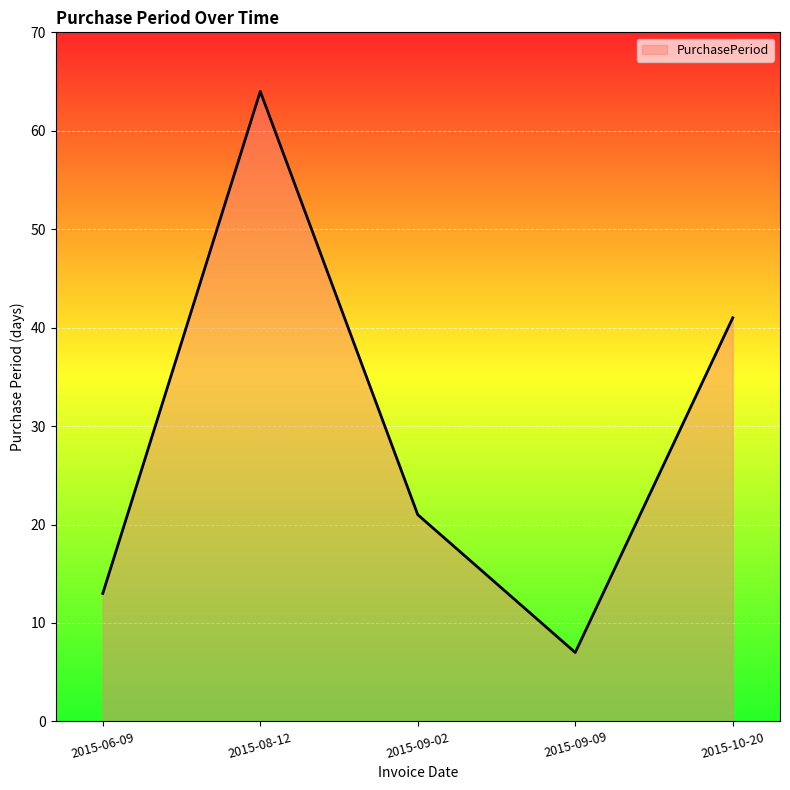

What is the approximate value at 2015-09-02?

21